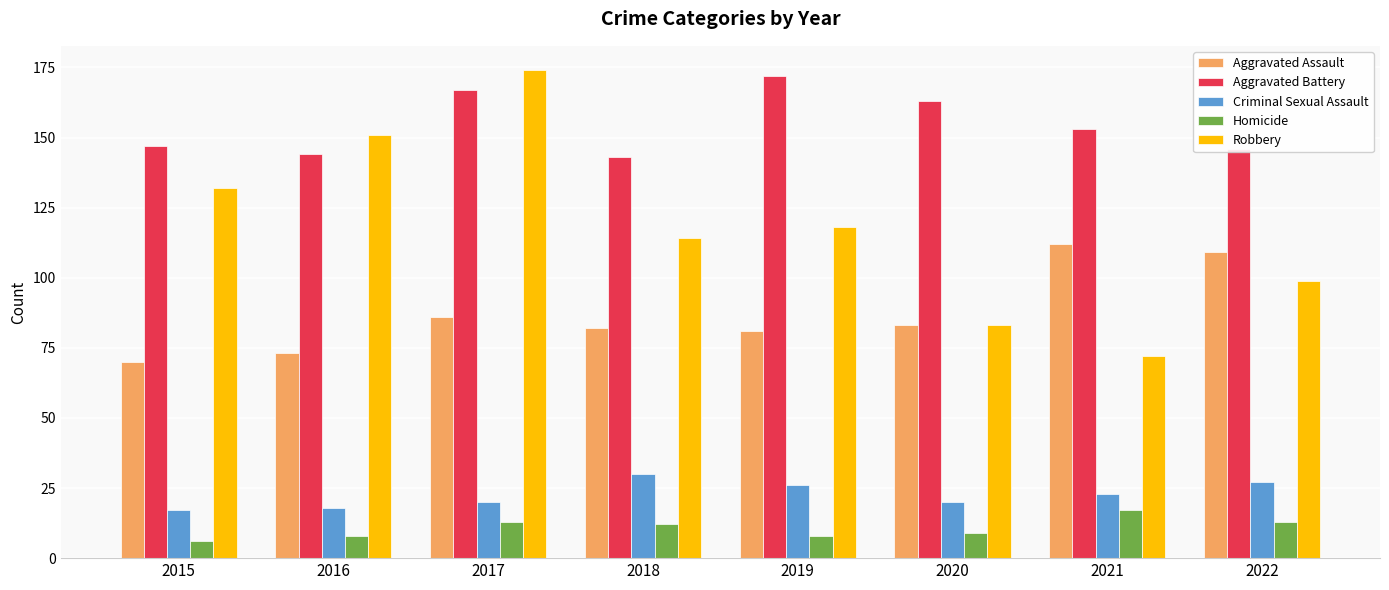

At which label does Robbery reach its minimum?

2021